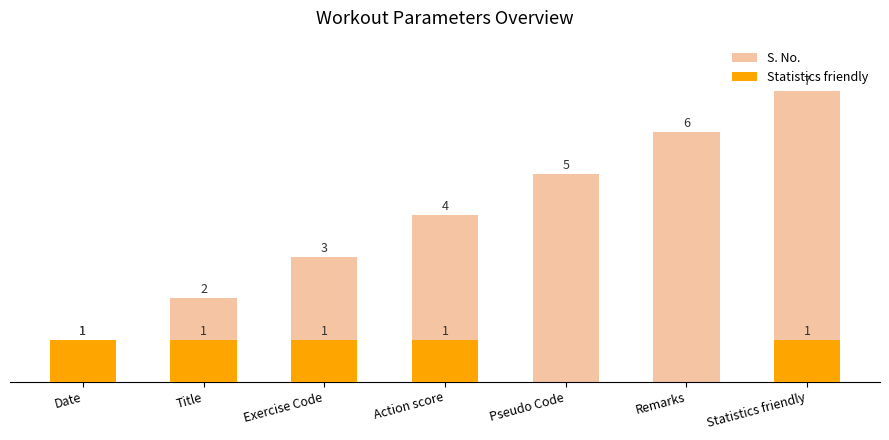

At which label does Statistics friendly reach its peak?

Date